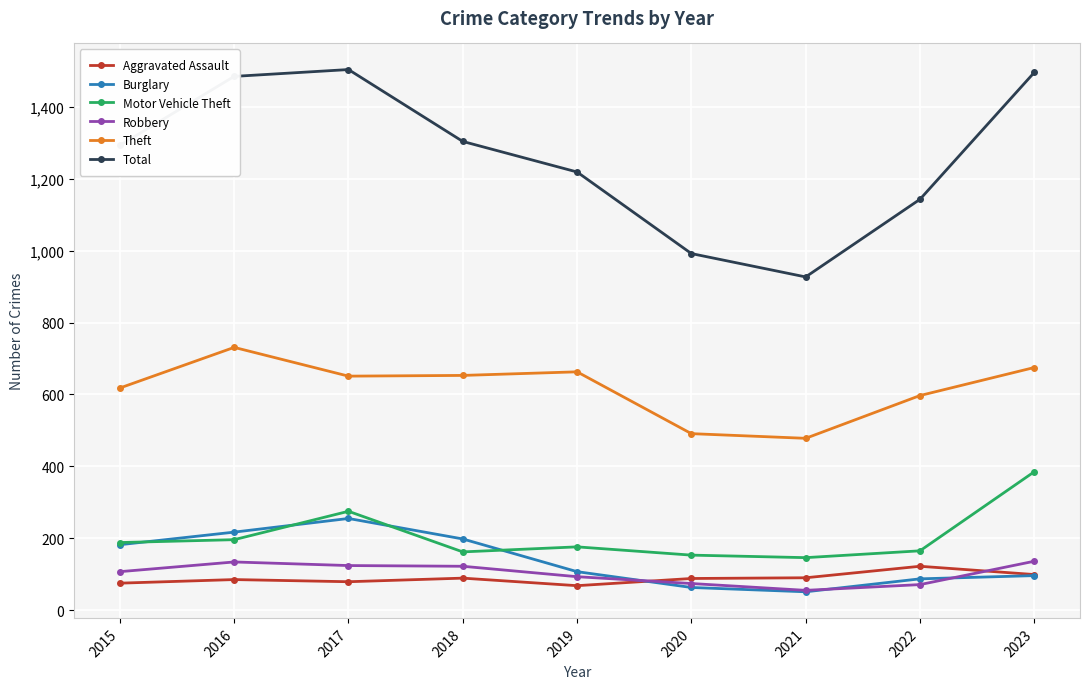

How many values in the Total series are below 1293?

4